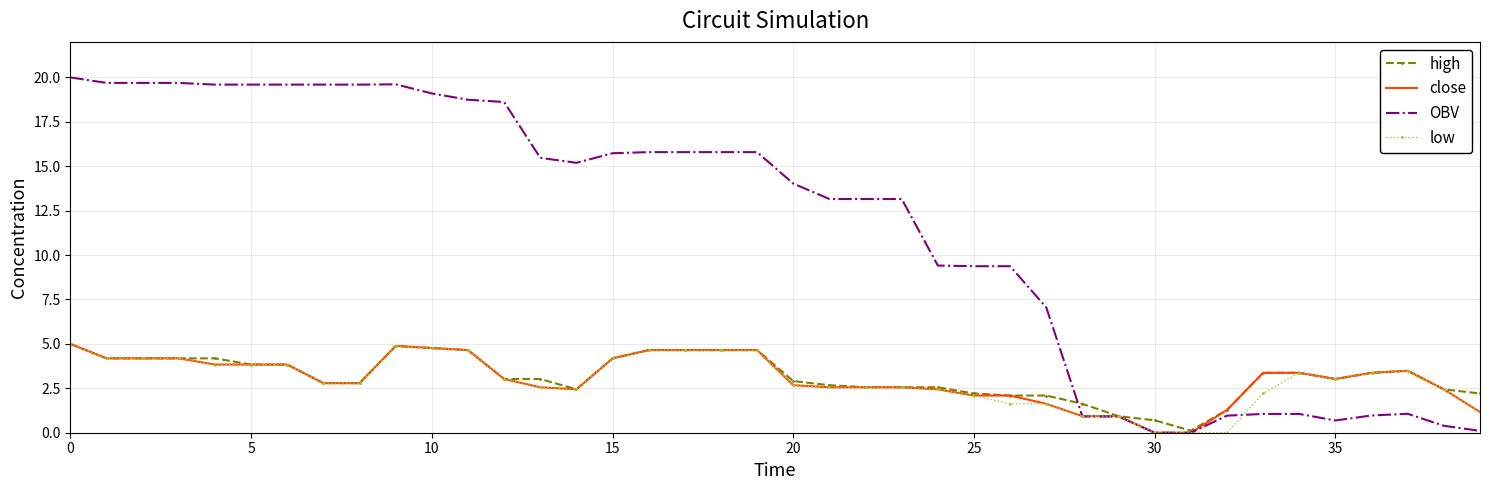

What are all the series names shown in the legend?

high, close, OBV, low